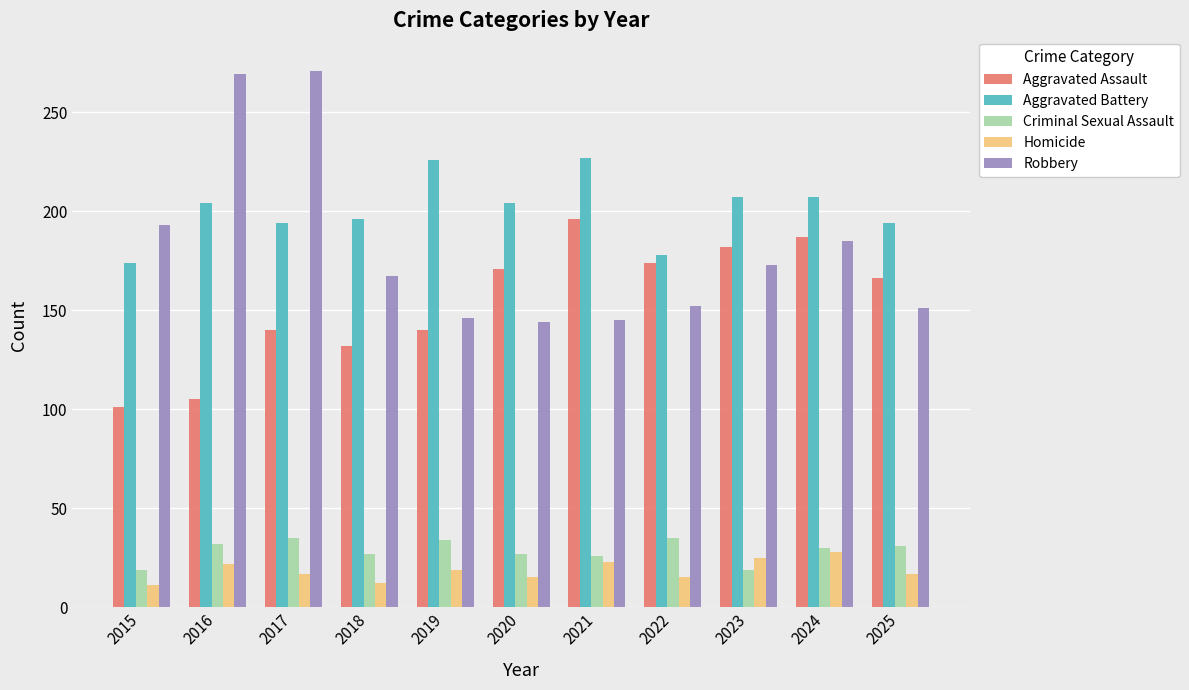

Is the value of Criminal Sexual Assault at 2025 greater than the value of Aggravated Battery at 2020?

No